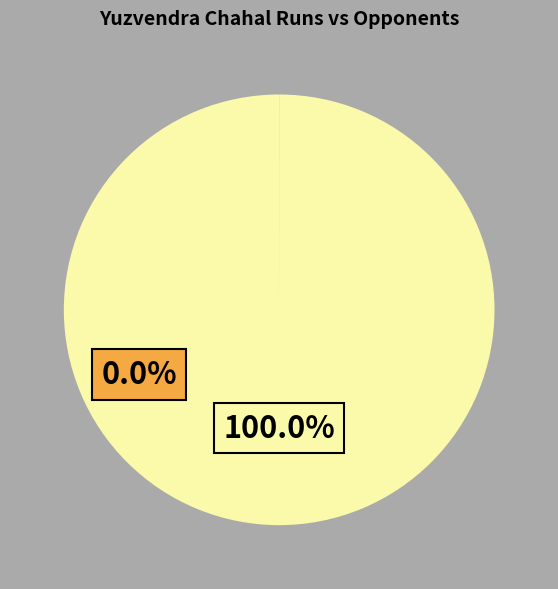

Which has a higher value, Delhi Capitals or Kings XI Punjab?

Kings XI Punjab